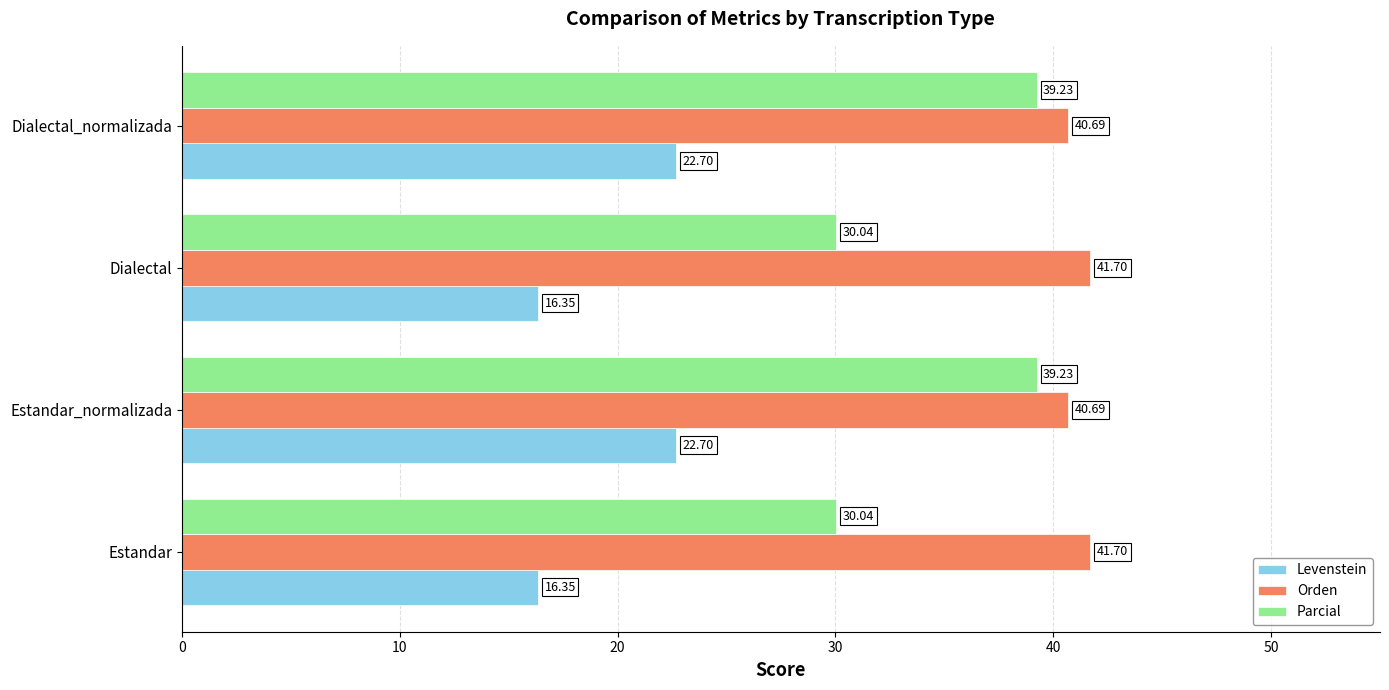

What is the average value of the Levenstein series?

19.5